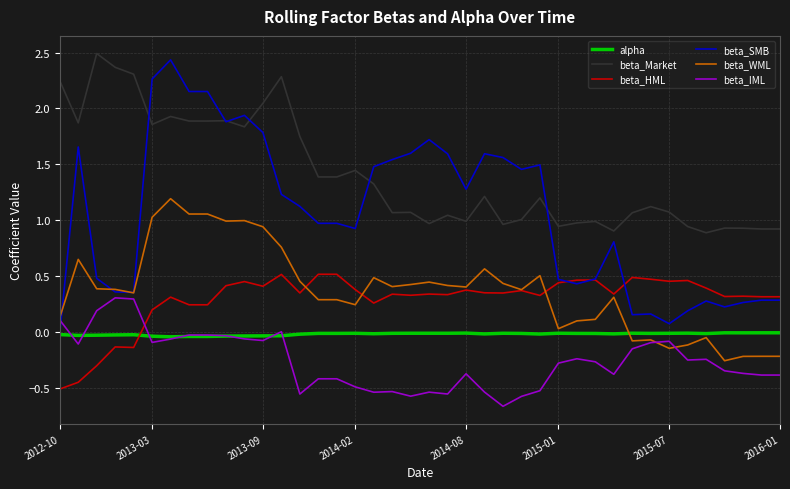

Which series has the widest spread of values?

beta_SMB